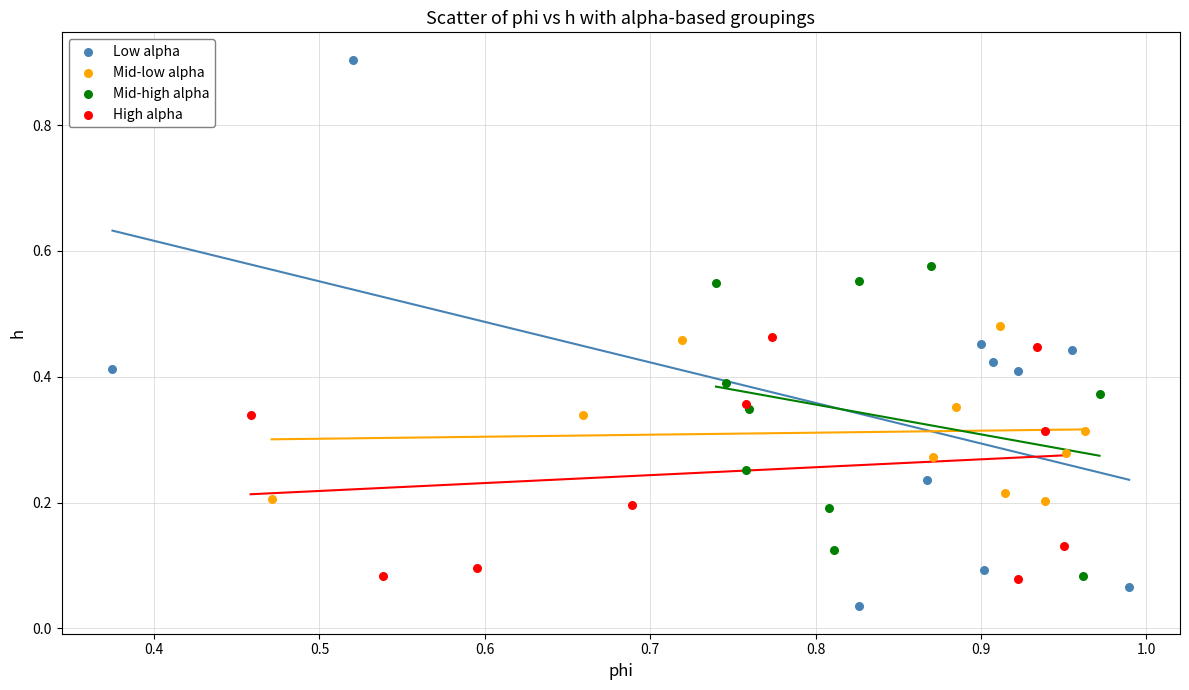

Which series reaches the maximum Y coordinate?

Low alpha